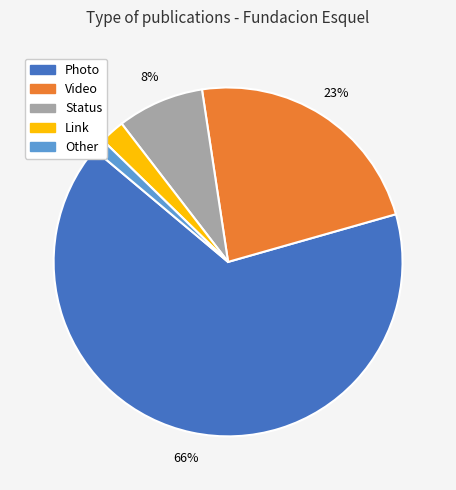

To the nearest percent, what is the combined percentage of Other and Video?

24%